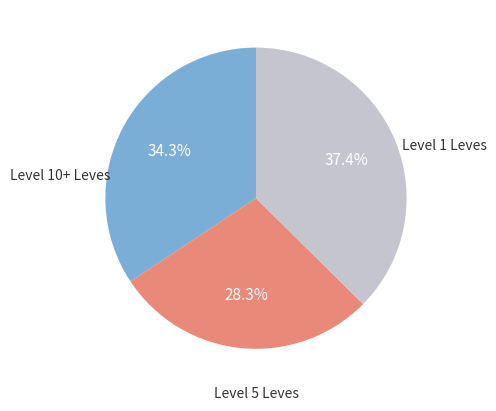

Is there a majority slice in this chart?

No